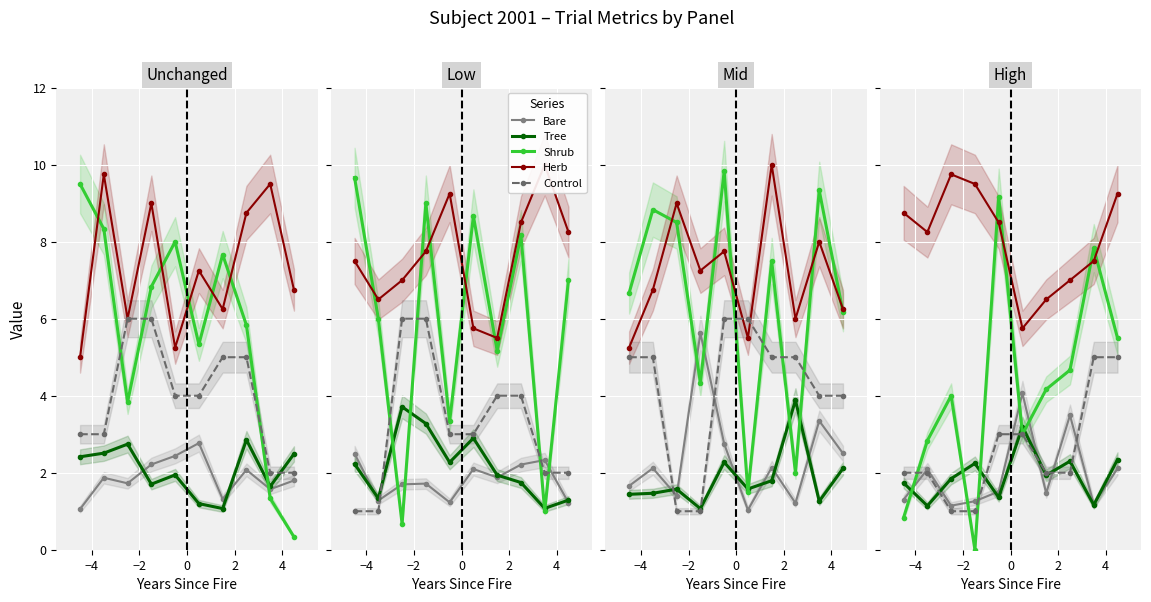

What is the difference between the maximum and second lowest values in the Bare series?

1.5